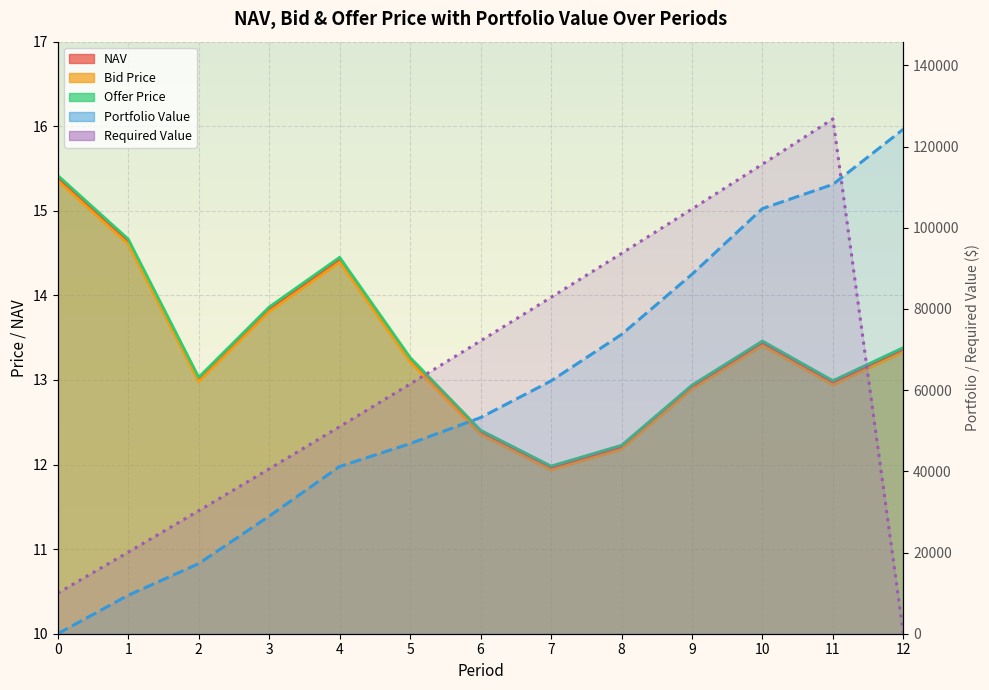

The value of Bid Price at 0 is 10.2. True or false?

False